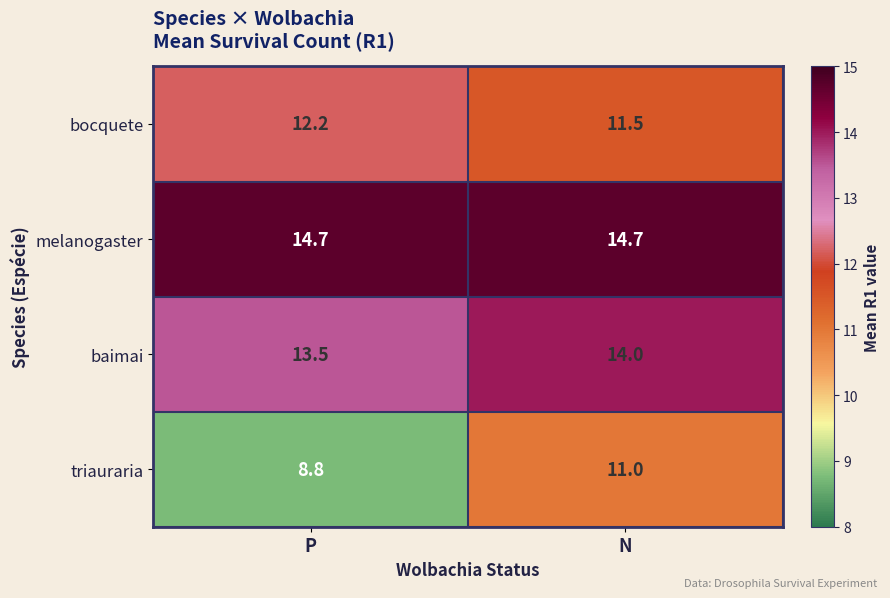

At which label does bocquete first exceed 12?

P